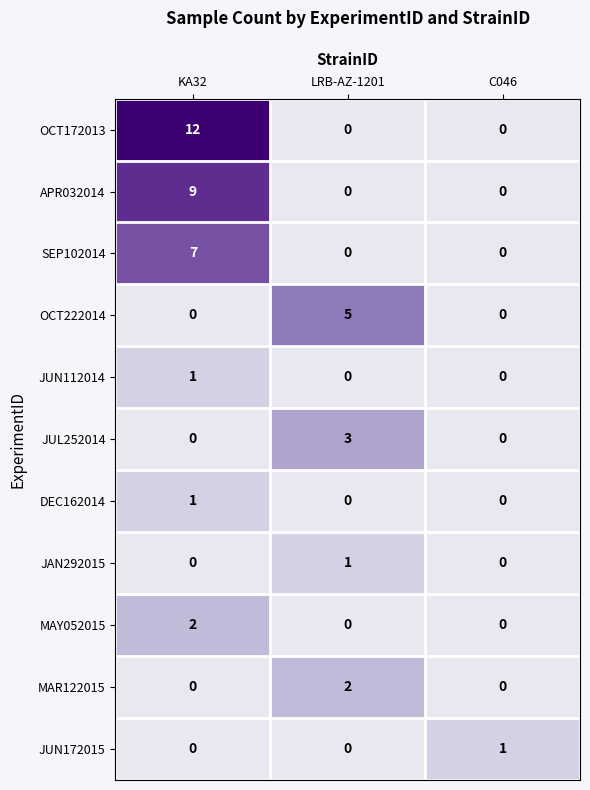

What is the approximate value of OCT172013 at KA32?

12